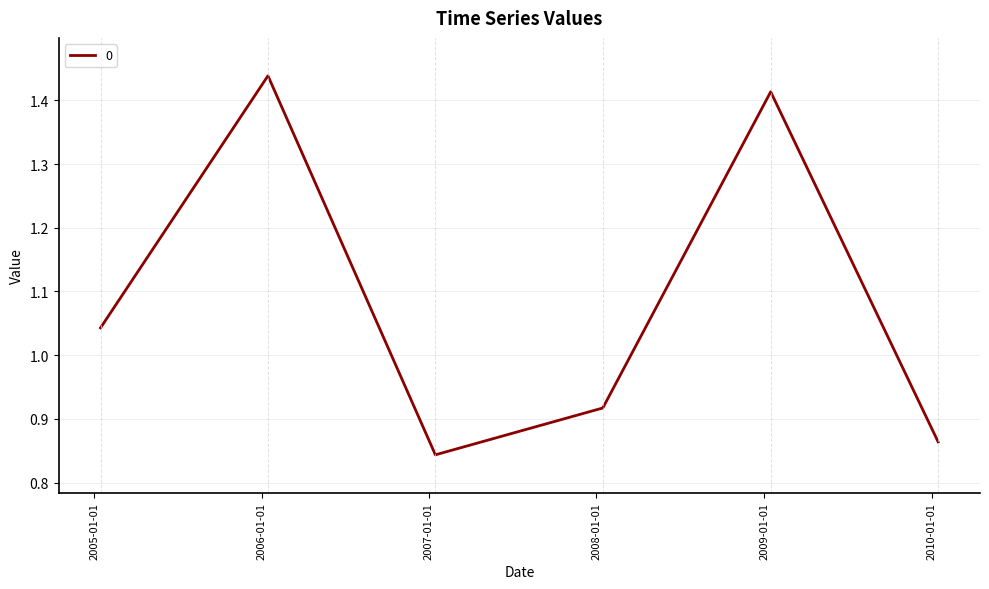

True or false: the data has more than 1 interior local peaks.

True